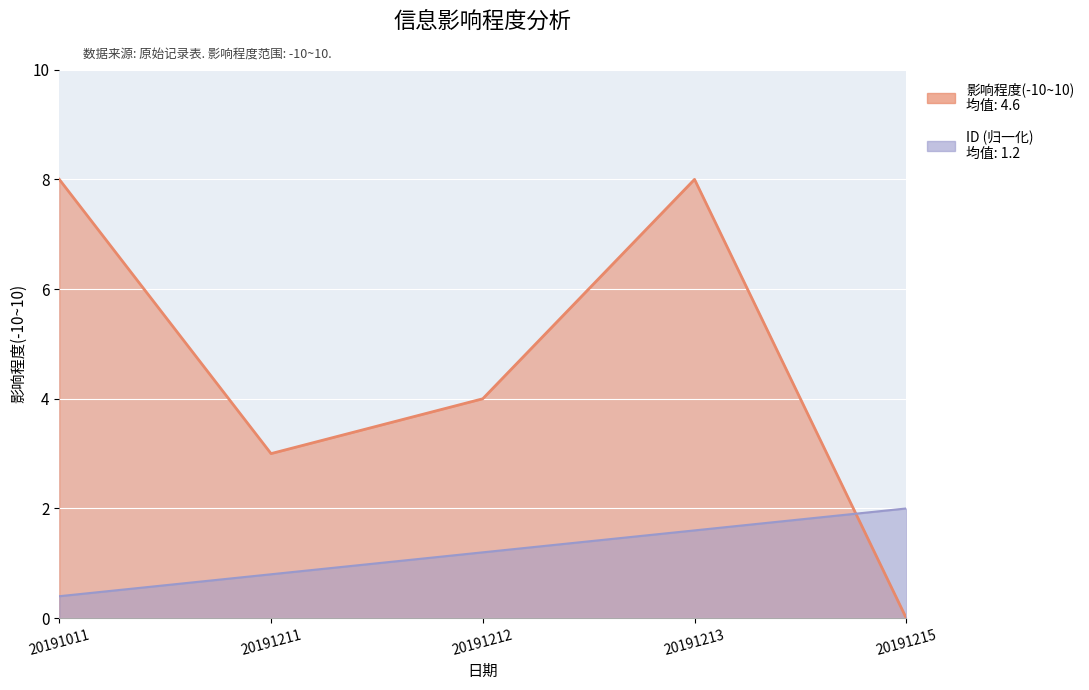

How many times do 影响程度(-10~10) and ID cross each other?

1